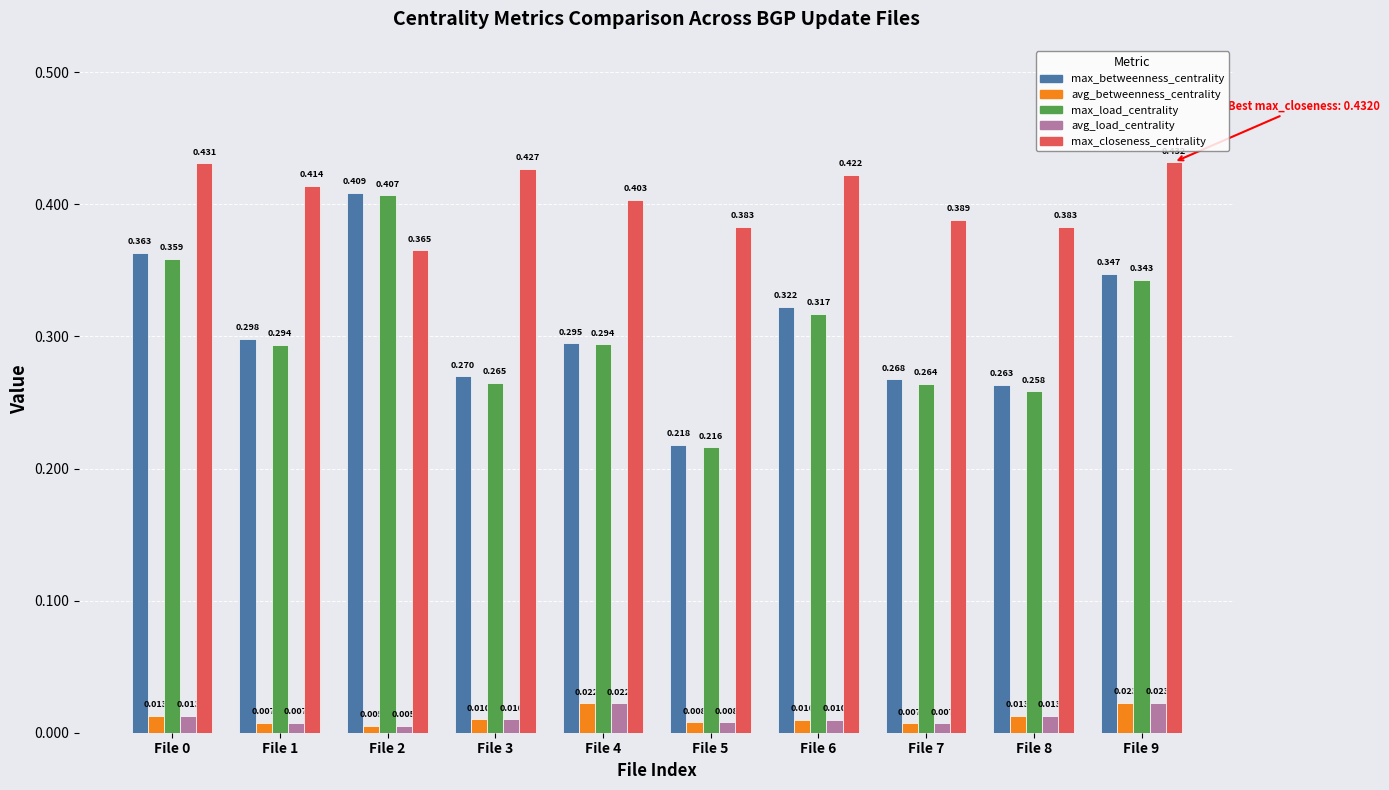

What is the sum of all max_betweenness_centrality values?

3.1